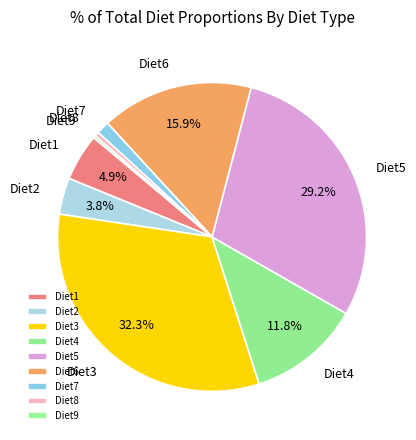

Which has a higher value, Diet1 or Diet4?

Diet4